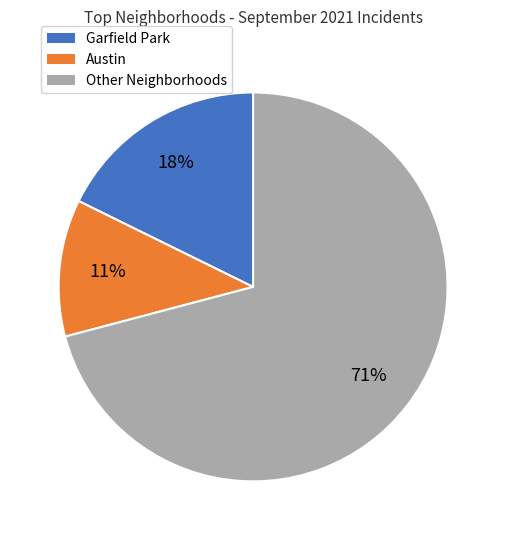

Do Garfield Park and Other Neighborhoods together represent more than half of the pie?

Yes